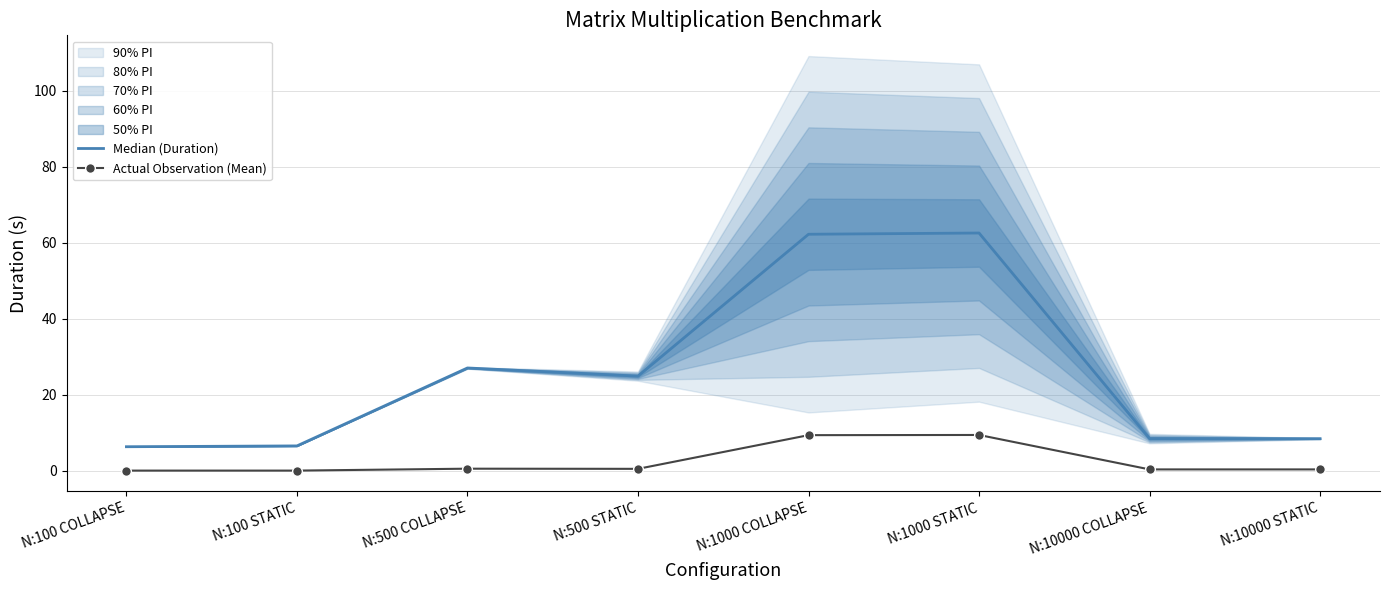

How many lines are shown in the chart?

2